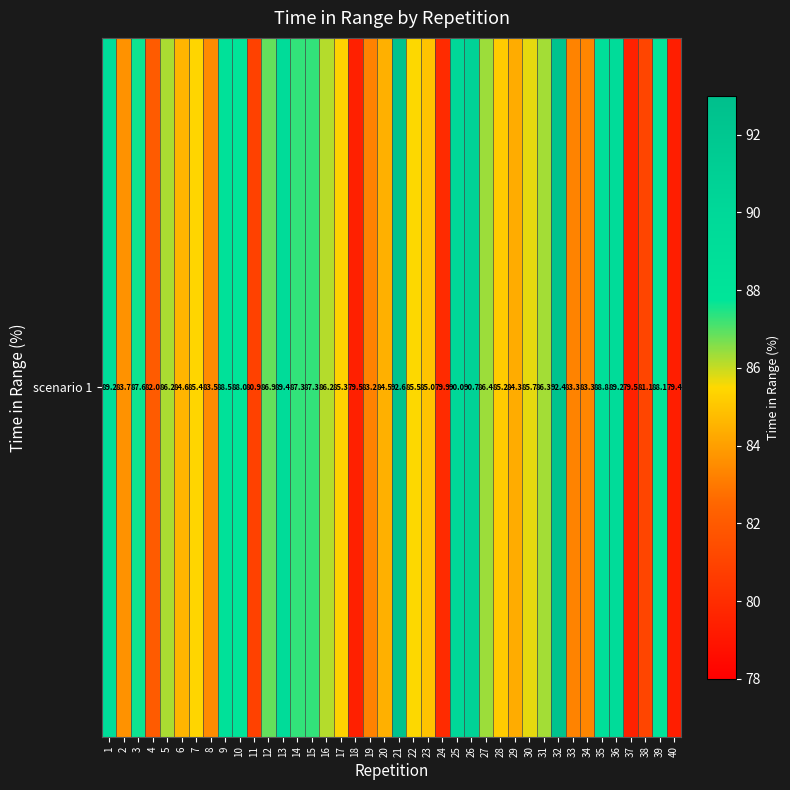

Reading left to right, transcribe all the data shown in this chart.

89.2	83.7	87.6	82.0	86.2	84.6	85.4	83.5	88.5	88.0	80.9	86.9	89.4	87.3	87.3	86.2	85.3	79.5	83.2	84.5	92.6	85.5	85.0	79.9	90.0	90.7	86.4	85.2	84.3	85.7	86.3	92.4	83.3	83.3	88.8	89.2	79.5	81.1	88.1	79.4